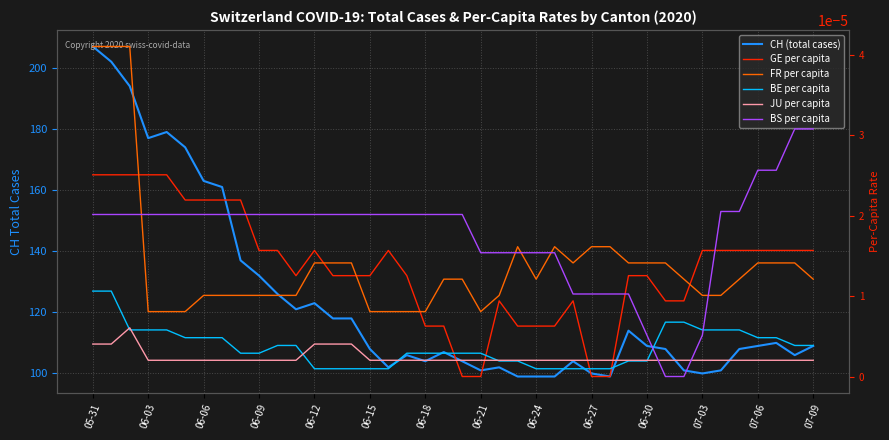

Count the number of data series in this chart.

6